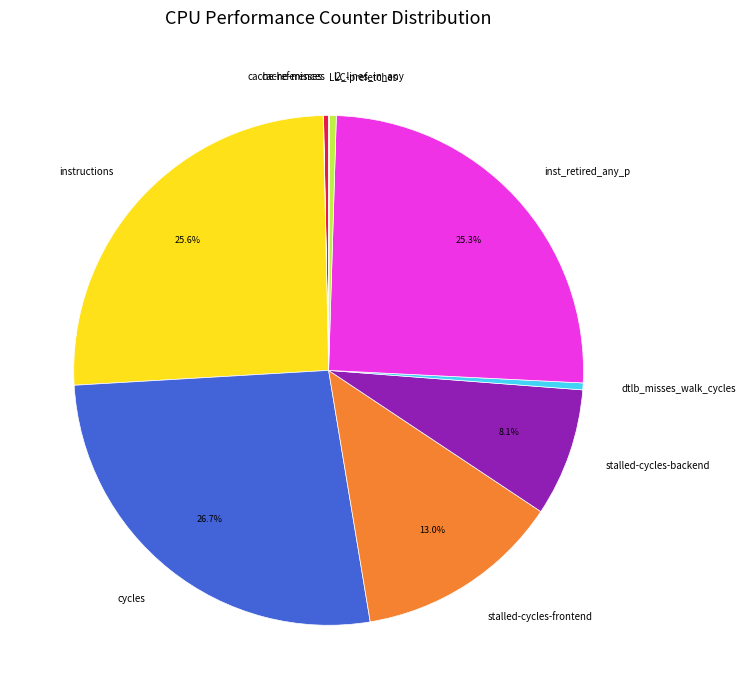

What is the ratio of the value at cycles to the value at dtlb_misses_walk_cycles?

61.1